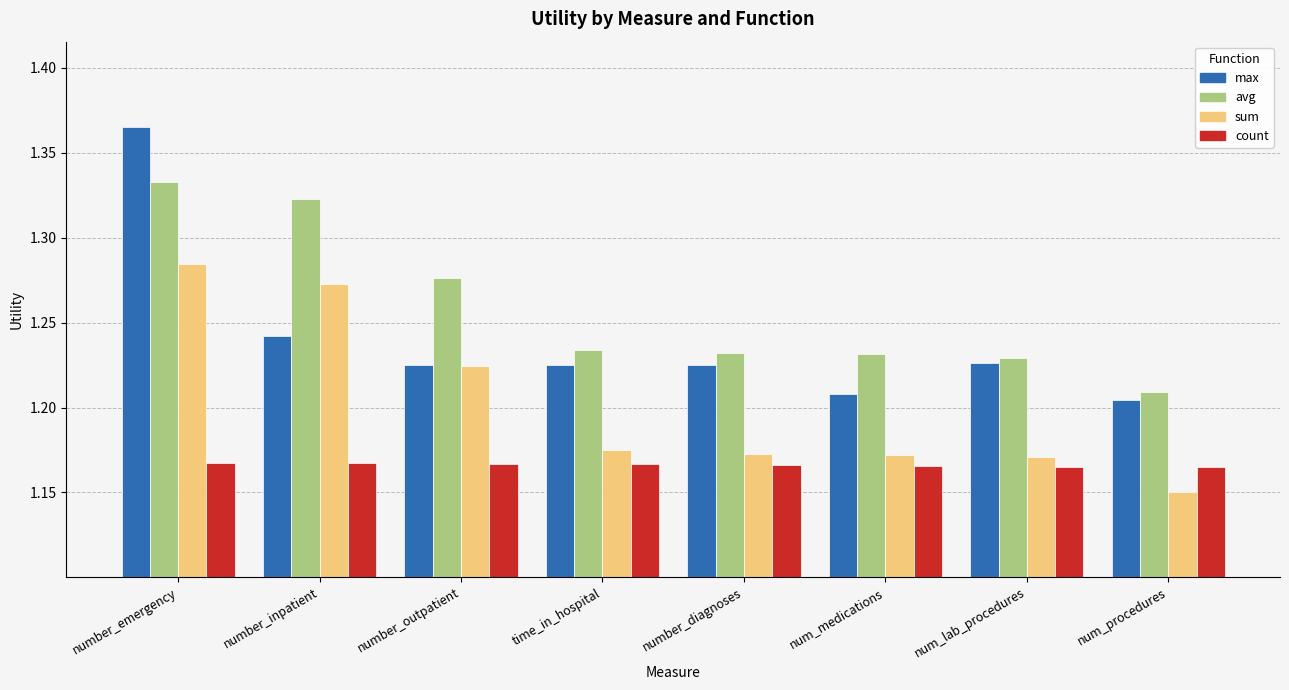

Between number_emergency and num_medications, which series saw the biggest shift?

max